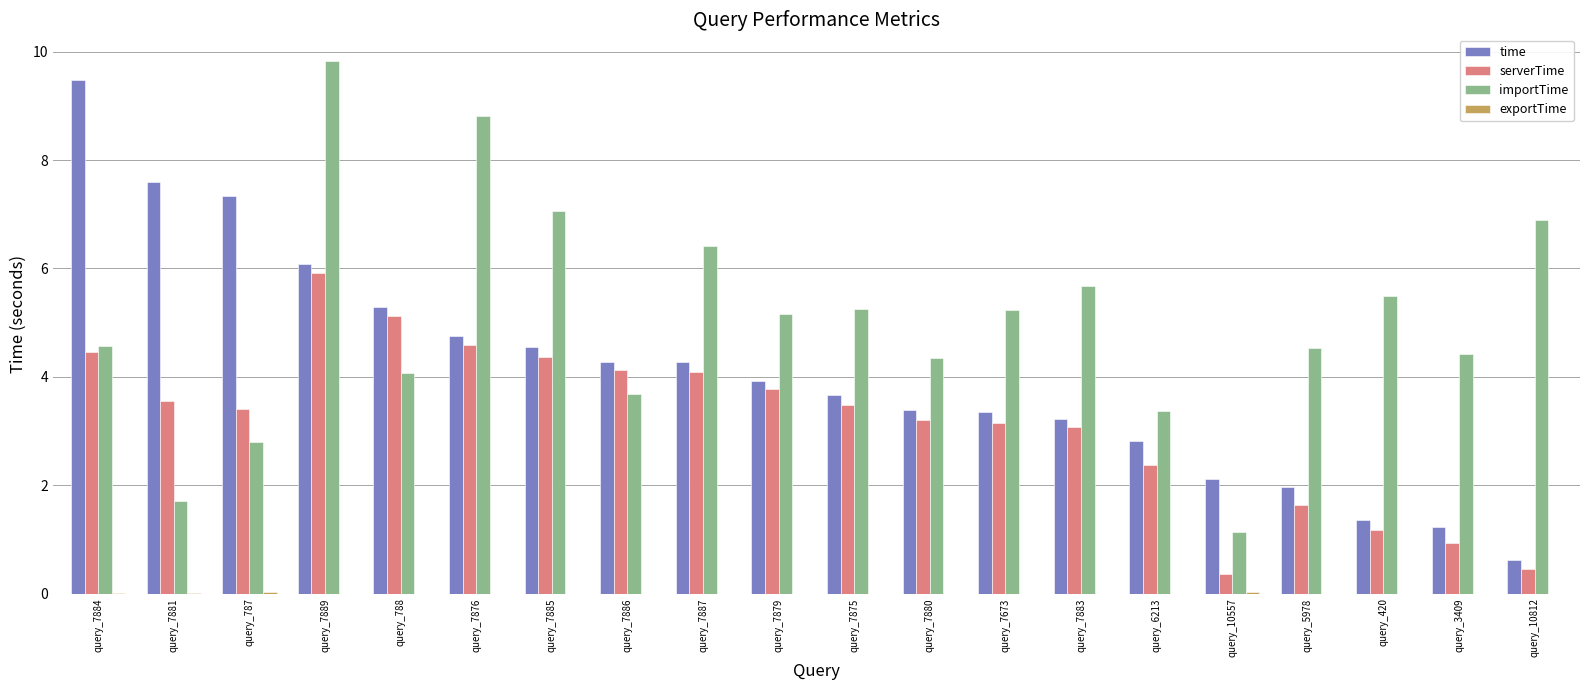

Between query_7881 and query_6213, which series saw the biggest shift?

time